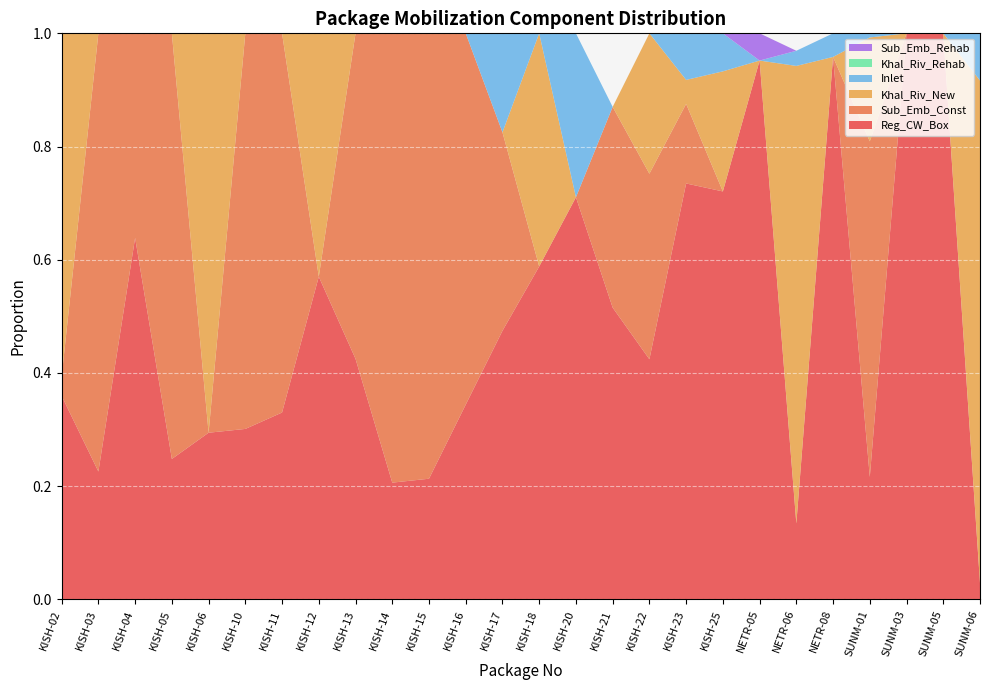

Reading right to left, transcribe all the data shown in this chart.

Reg_CW_Box: 0.0	1.0	1.0	0.2	1.0	0.1	1.0	0.7	0.7	0.4	0.5	0.7	0.6	0.5	0.3	0.2	0.2	0.4	0.6	0.3	0.3	0.3	0.2	0.6	0.2	0.4
Sub_Emb_Const: 0.0	0.0	0.0	0.6	0.0	0.0	0.0	0.0	0.1	0.3	0.4	0.0	0.0	0.4	0.7	0.8	0.8	0.6	0.0	0.7	0.7	0.0	0.8	0.4	0.8	0.0
Khal_Riv_New: 0.9	0.0	0.0	0.2	0.0	0.8	0.0	0.2	0.0	0.2	0.0	0.0	0.4	0.0	0.0	0.0	0.0	0.0	0.4	0.0	0.0	0.7	0.0	0.0	0.0	0.6
Inlet: 0.1	0.0	0.0	0.0	0.0	0.0	0.0	0.1	0.1	0.0	0.0	0.3	0.0	0.2	0.0	0.0	0.0	0.0	0.0	0.0	0.0	0.0	0.0	0.0	0.0	0.0
Khal_Riv_Rehab: 0.0	0.0	0.0	0.0	0.0	0.0	0.0	0.0	0.0	0.0	0.0	0.0	0.0	0.0	0.0	0.0	0.0	0.0	0.0	0.0	0.0	0.0	0.0	0.0	0.0	0.0
Sub_Emb_Rehab: 0.0	0.0	0.0	0.0	0.0	0.0	0.0	0.0	0.0	0.0	0.0	0.0	0.0	0.0	0.0	0.0	0.0	0.0	0.0	0.0	0.0	0.0	0.0	0.0	0.0	0.0